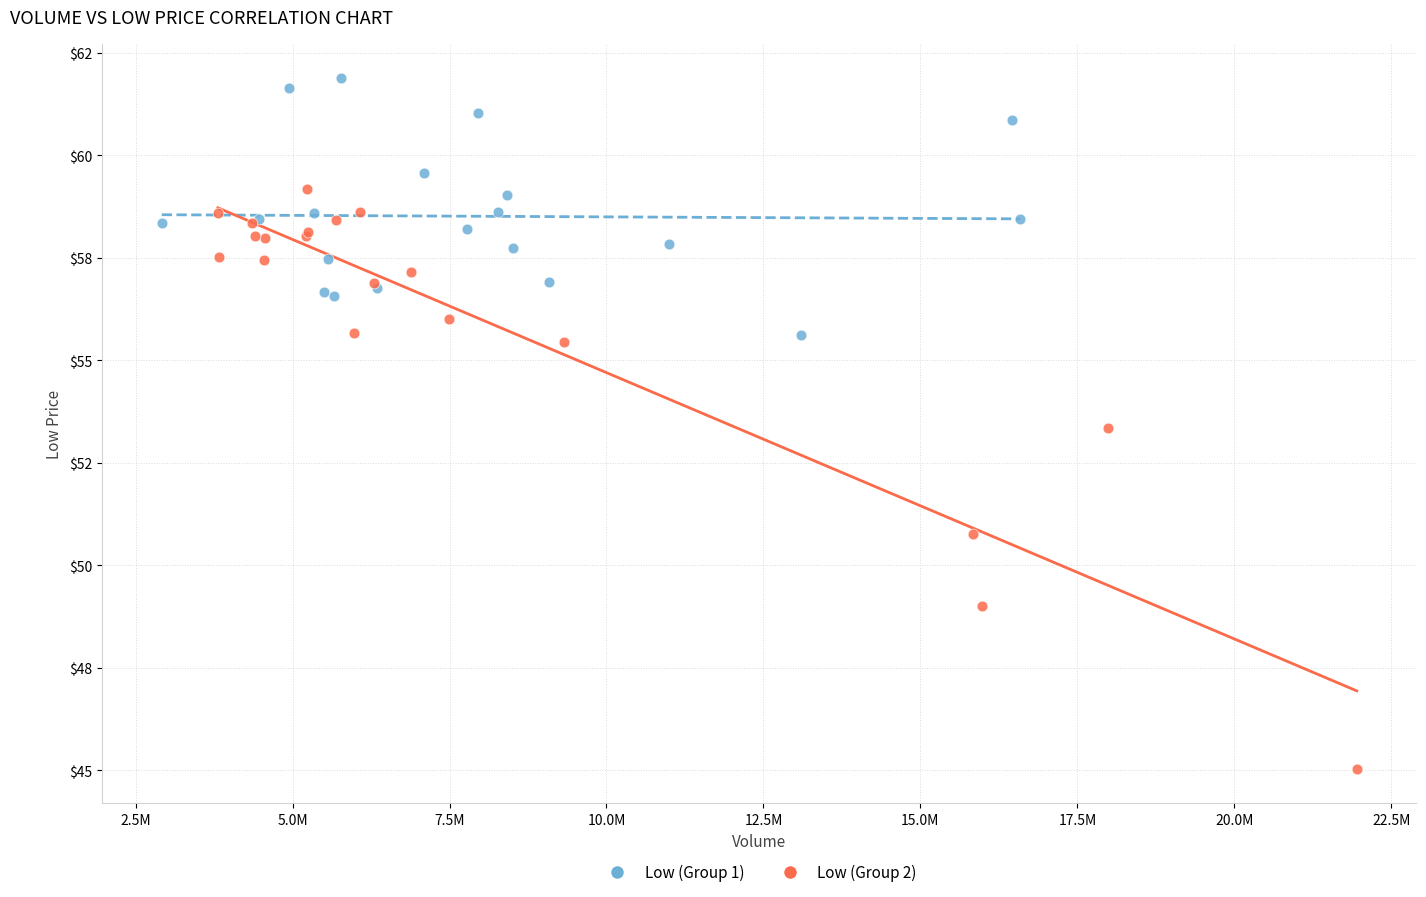

What are all the series names shown in the legend?

Low (Group 1), Low (Group 2)